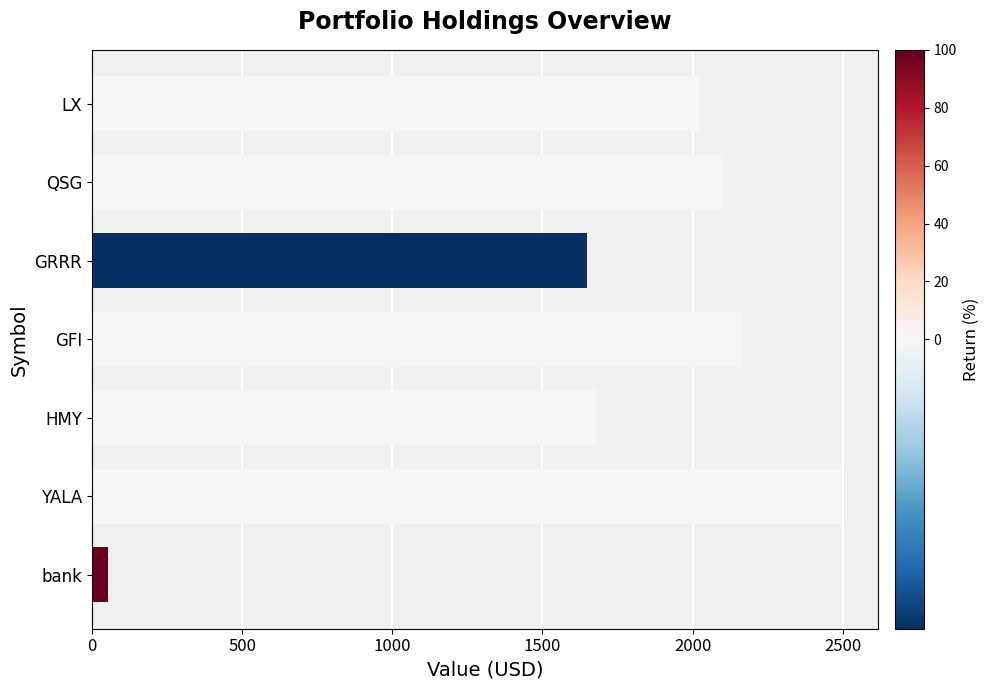

Does the chart contain any negative values?

No